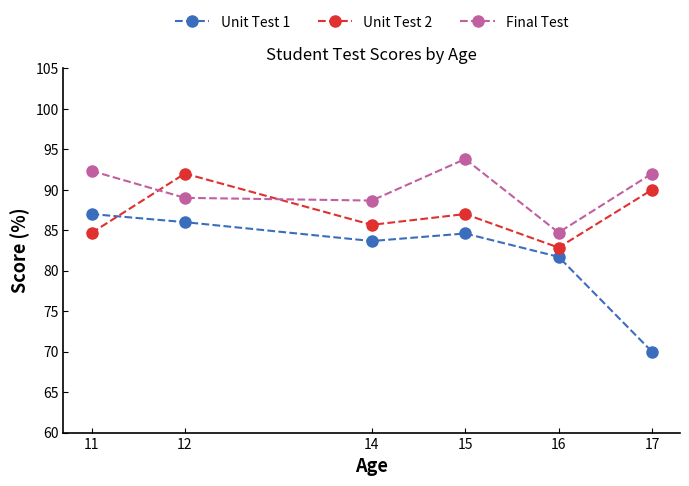

How many categories are shown in the chart?

6